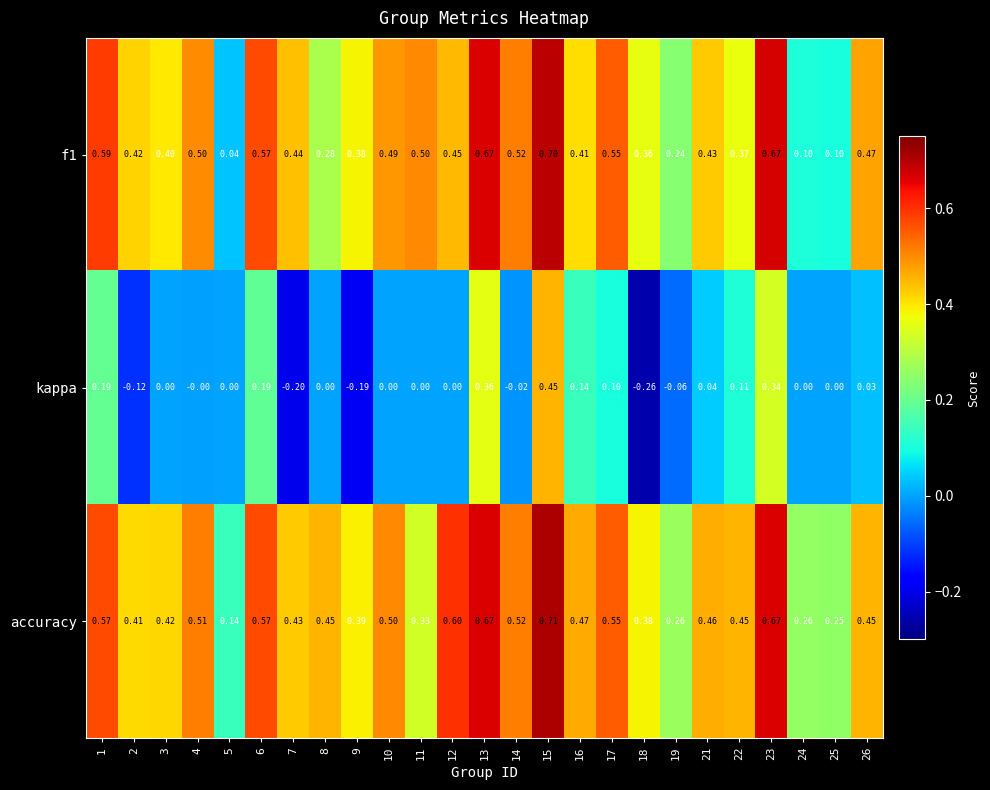

At which category is the sum across all series the highest?

15